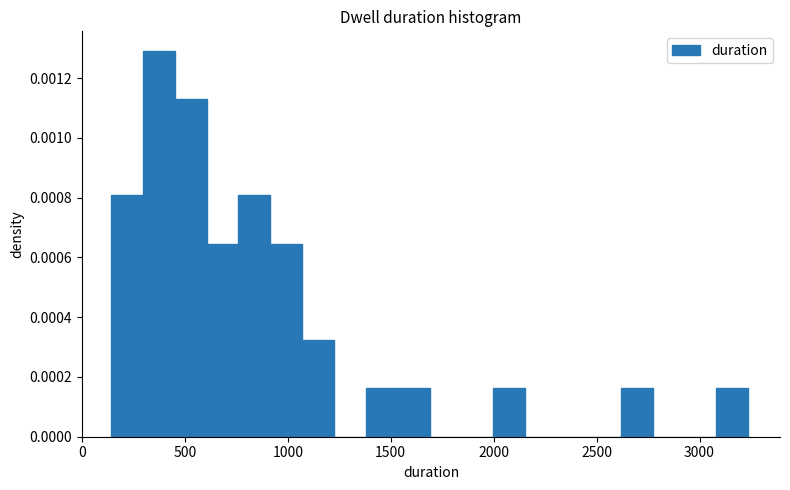

Around what value on the x-axis is the tallest bar? Give the approximate position of its centre, as read against the axis.

350